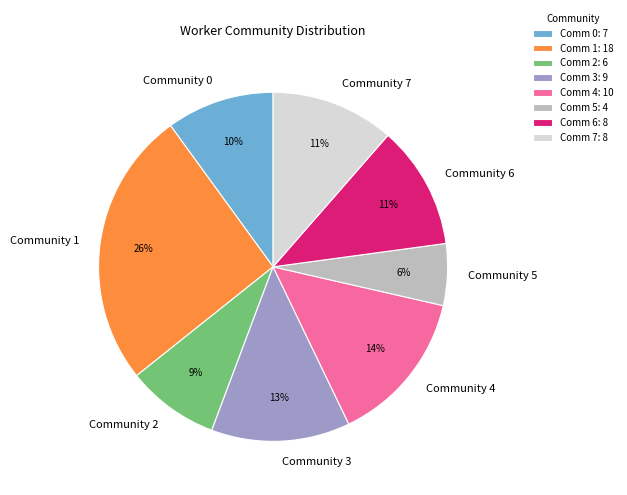

True or false: Community 5 accounts for 1% of the total.

False